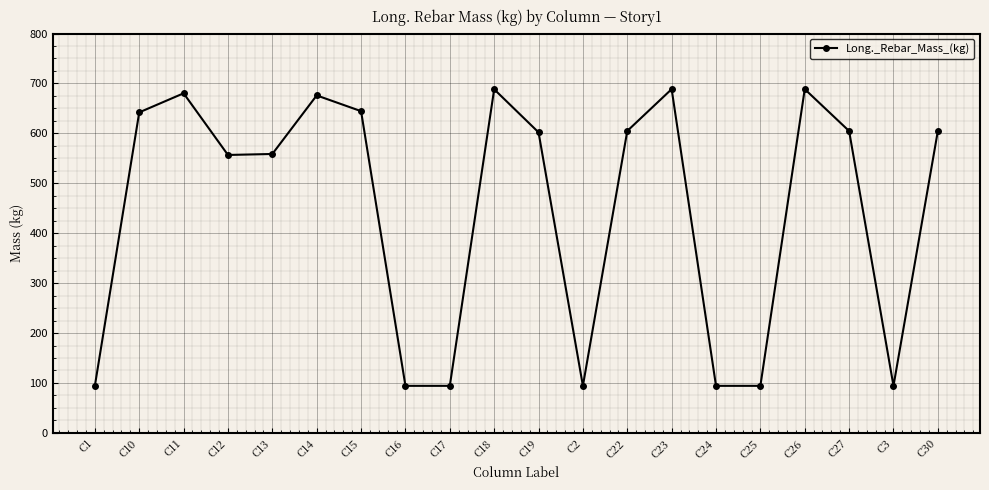

What is the smallest value displayed?

94.2